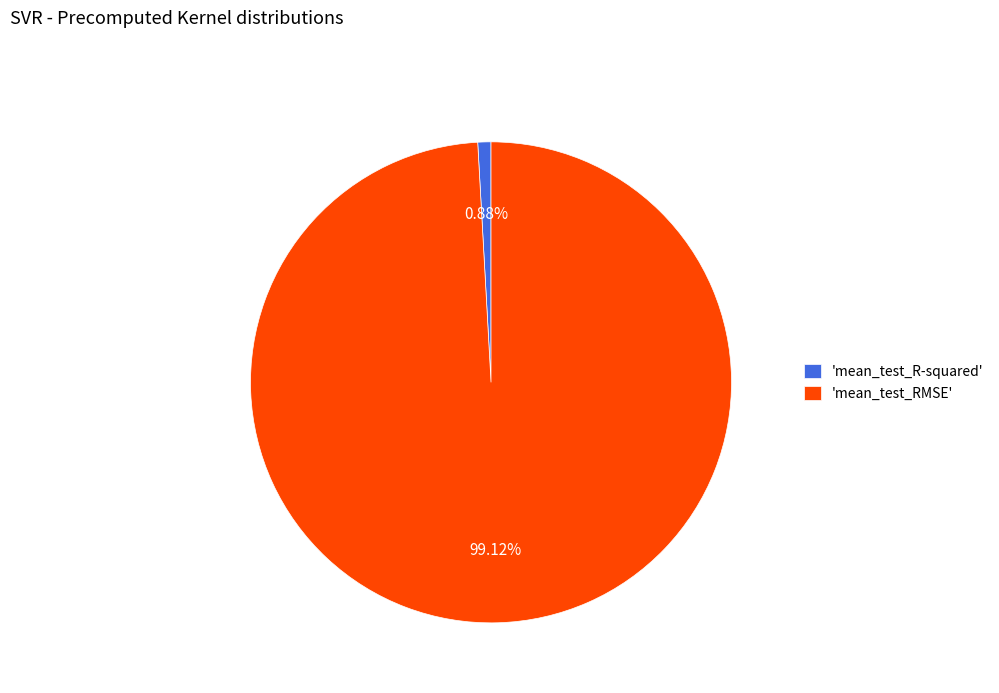

Rank the categories by value from highest to lowest.

'mean_test_RMSE', 'mean_test_R-squared'